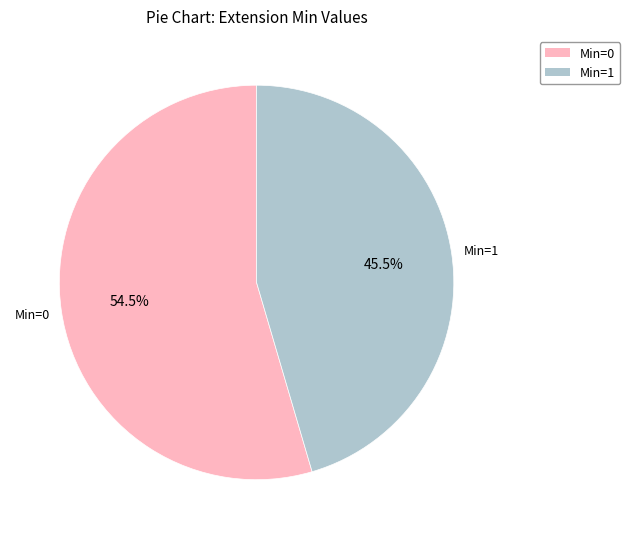

Is there a majority slice in this chart?

Yes